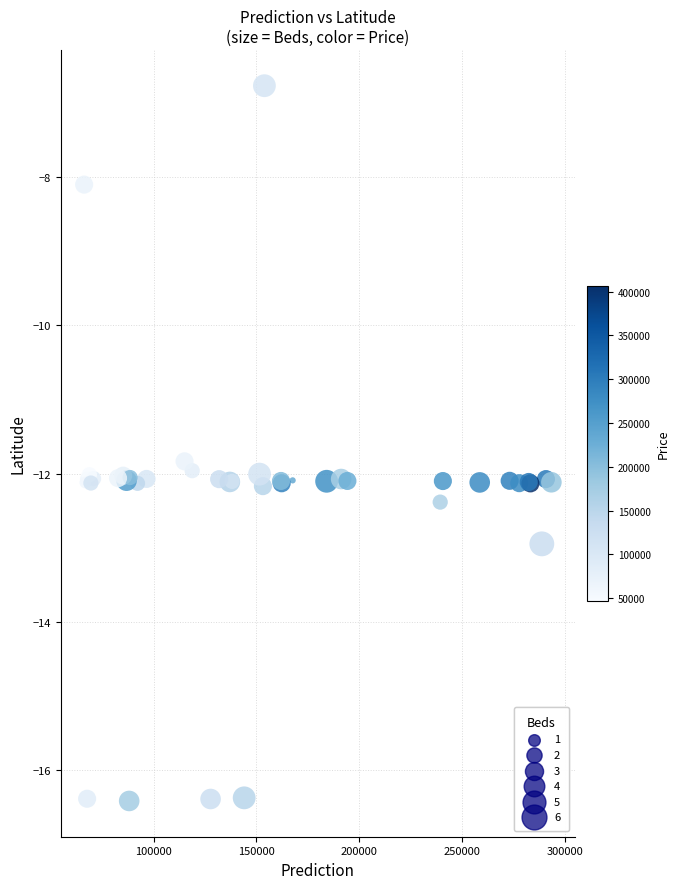

What Y value in the scatter plot is closest to -11?

-11.8